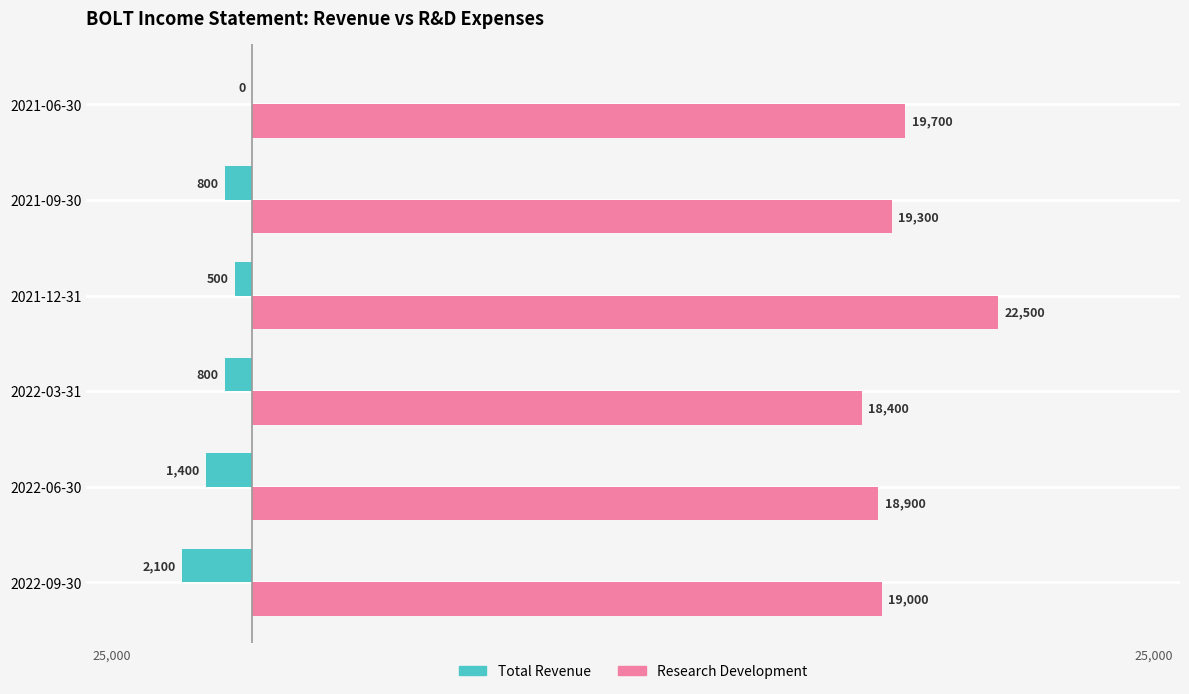

At which category does the chart reach its peak across all series?

2021-12-31